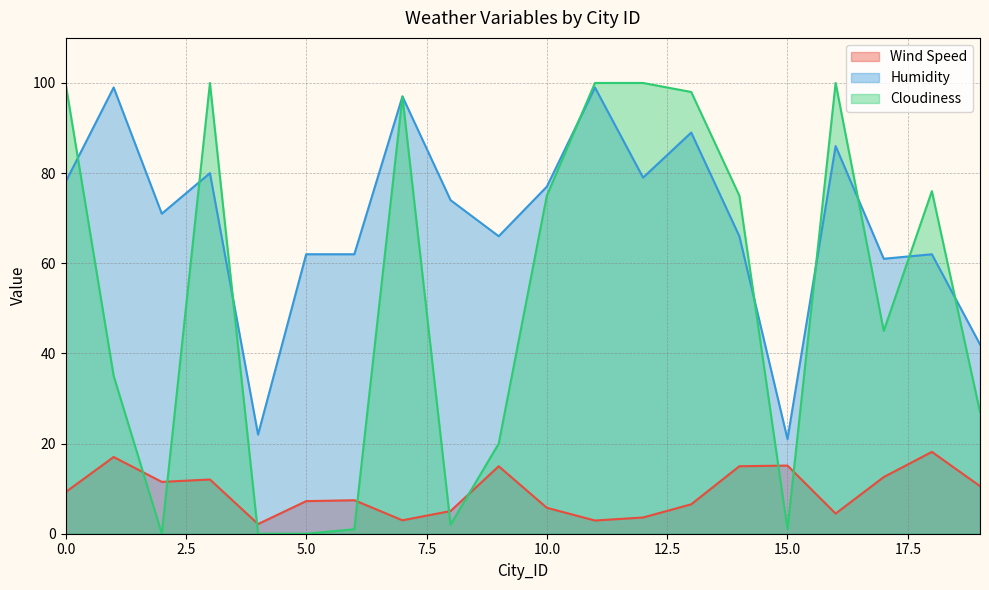

Does the chart display data point markers on the line(s)?

No